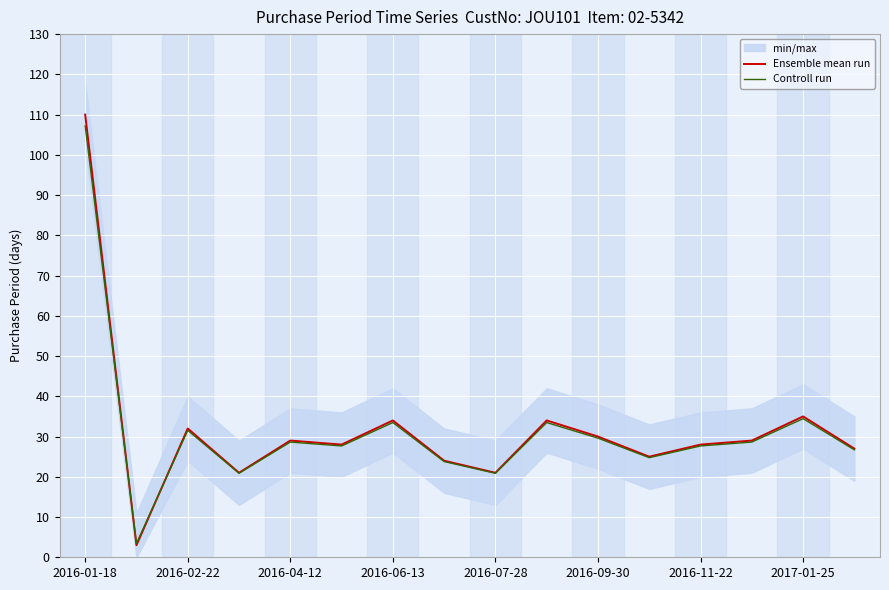

Which series has the largest range (max minus min)?

Ensemble mean run